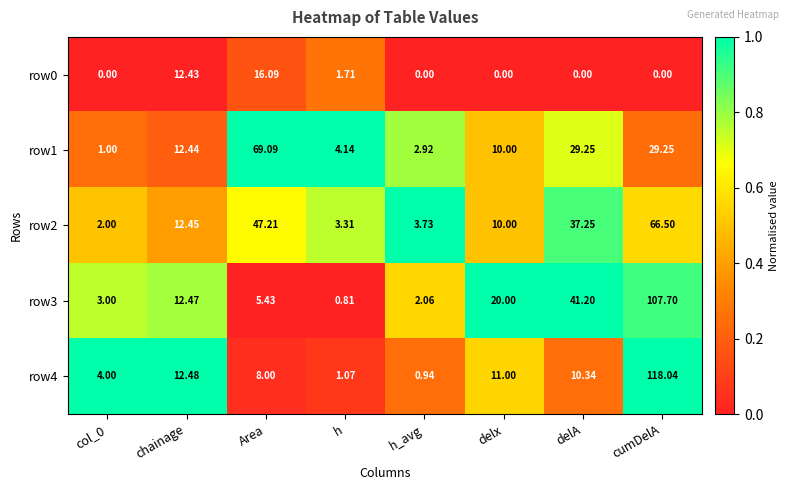

At which label does row2 first exceed 12?

chainage